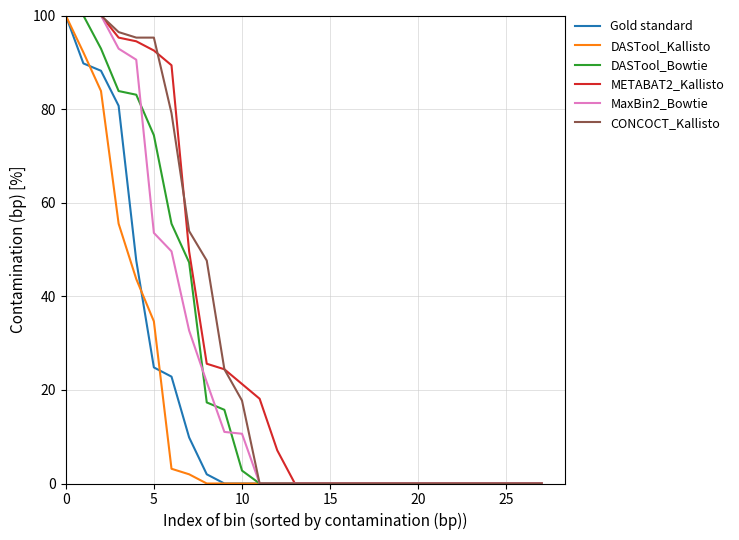

What are all the series names shown in the legend?

Gold standard, DASTool_Kallisto, DASTool_Bowtie, METABAT2_Kallisto, MaxBin2_Bowtie, CONCOCT_Kallisto